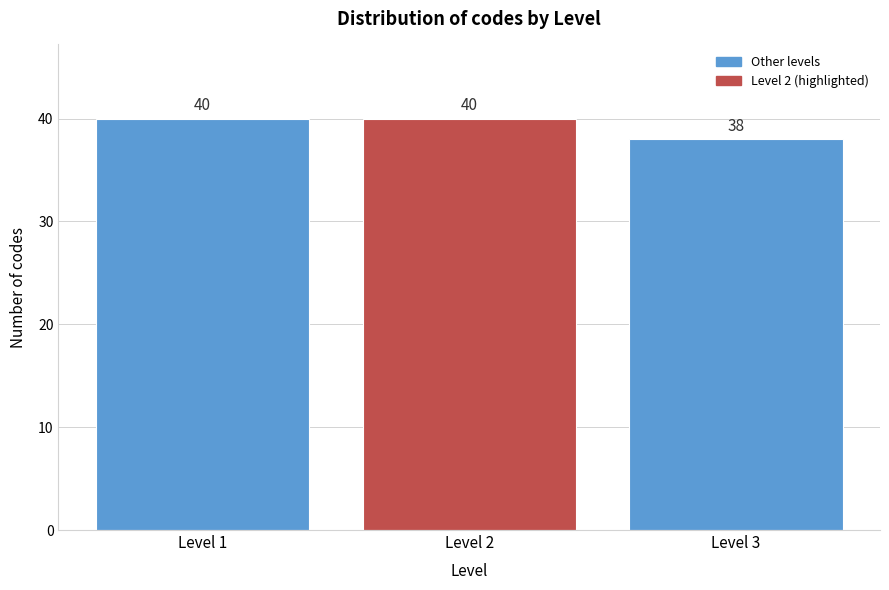

Reading right to left, what are all the values shown in this chart?

38	40	40